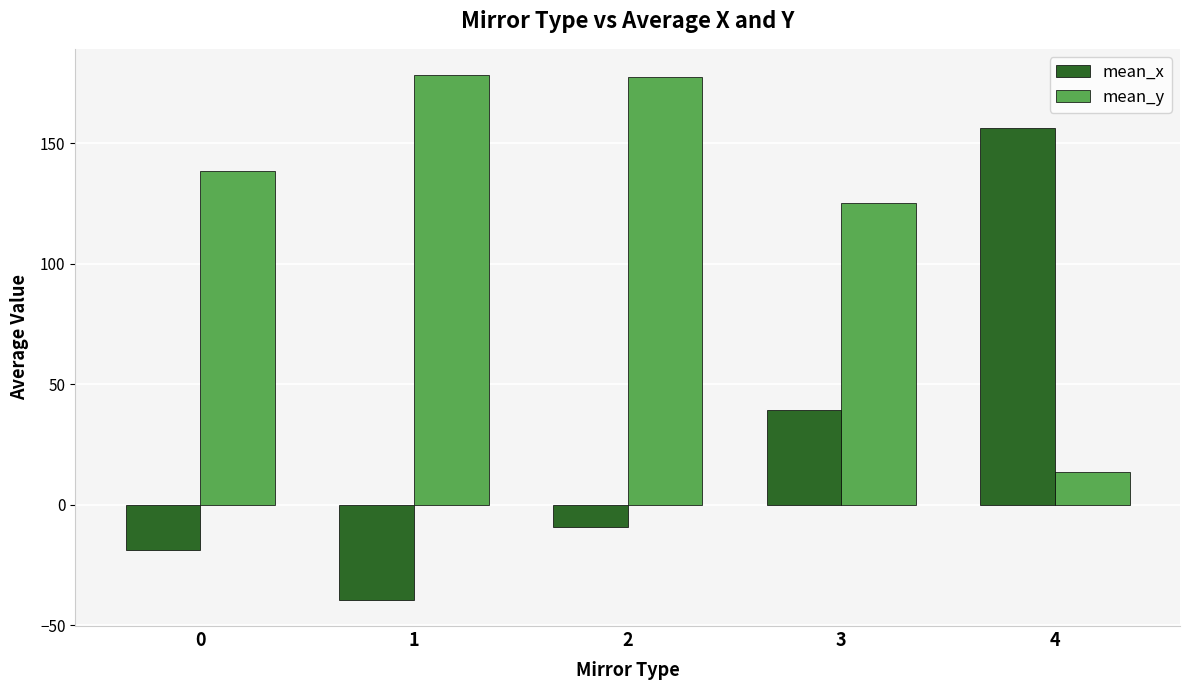

What is the greatest value displayed?

178.4